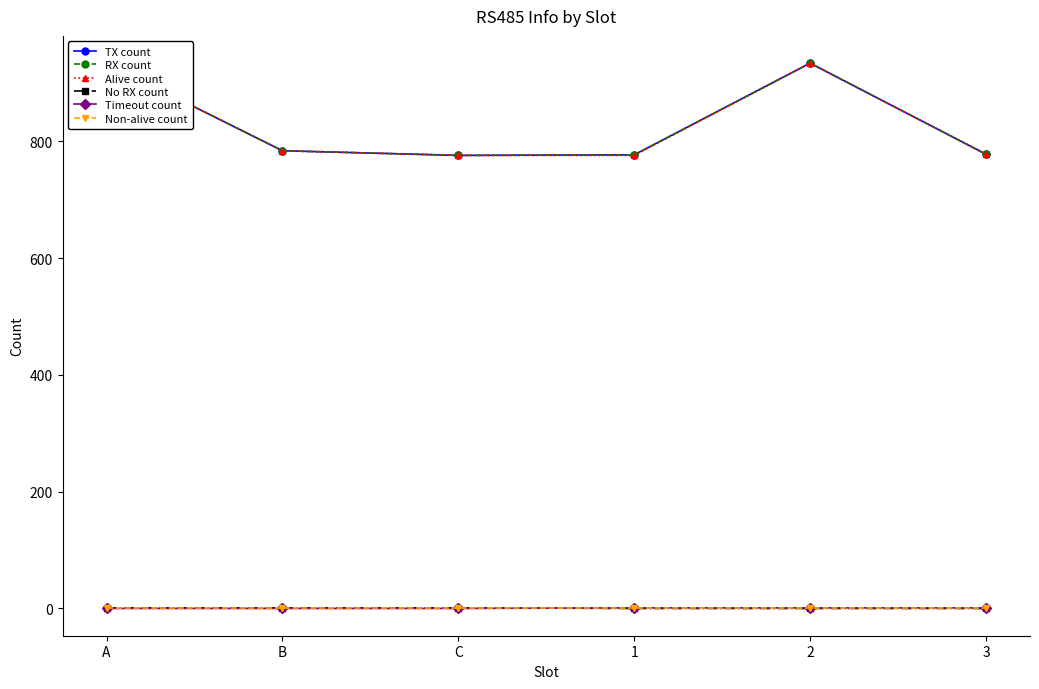

Which series changed the most between C and 1?

TX count